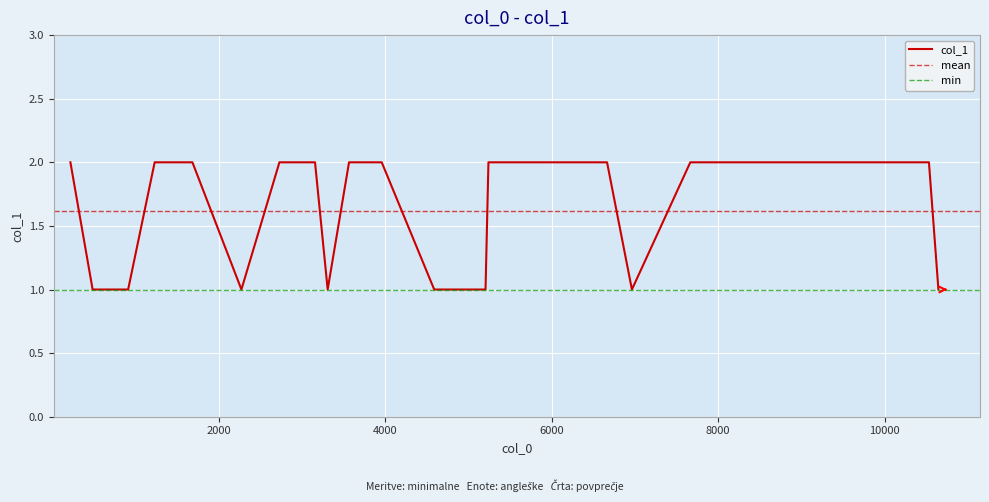

Is it true that the value at 4836 is 1?

True